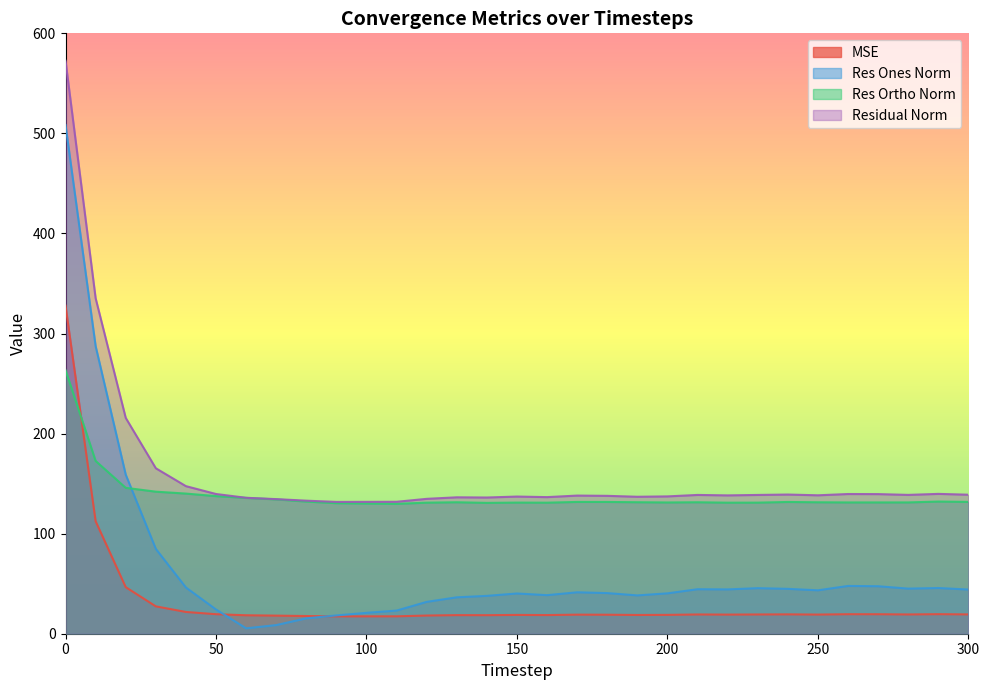

Reading left to right, list all the values displayed in this chart.

mse: 0=327.8	10=112.4	20=46.5	30=27.3	40=21.7	50=19.5	60=18.5	70=18.1	80=17.7	90=17.3	100=17.4	110=17.4	120=18.2	130=18.6	140=18.5	150=18.8	160=18.6	170=19.1	180=19.0	190=18.7	200=18.8	210=19.2	220=19.1	230=19.2	240=19.3	250=19.1	260=19.5	270=19.5	280=19.2	290=19.5	300=19.3
res_ones_norm: 0=508.4	10=287.4	20=159.0	30=84.8	40=46.2	50=24.2	60=5.4	70=8.6	80=15.4	90=18.3	100=20.9	110=23.1	120=31.8	130=36.4	140=37.8	150=40.2	160=38.5	170=41.4	180=40.6	190=38.3	200=40.4	210=44.5	220=44.3	230=45.5	240=44.8	250=43.4	260=47.7	270=47.5	280=45.1	290=45.7	300=44.2
res_ortho_norm: 0=263.4	10=172.7	20=145.8	30=142.0	40=140.1	50=137.5	60=135.7	70=134.2	80=132.1	90=130.4	100=130.1	110=129.8	120=131.0	130=131.4	140=130.8	150=131.0	160=131.0	170=131.7	180=131.7	190=131.4	200=131.2	210=131.4	220=131.0	230=131.0	240=131.7	250=131.4	260=131.2	270=131.2	280=131.2	290=132.1	300=131.7
residual_norm: 0=572.6	10=335.3	20=215.7	30=165.4	40=147.5	50=139.6	60=135.8	70=134.5	80=133.0	90=131.7	100=131.8	110=131.9	120=134.8	130=136.3	140=136.1	150=137.1	160=136.5	170=138.1	180=137.8	190=136.9	200=137.2	210=138.7	220=138.3	230=138.7	240=139.1	250=138.3	260=139.6	270=139.5	280=138.7	290=139.7	300=138.9